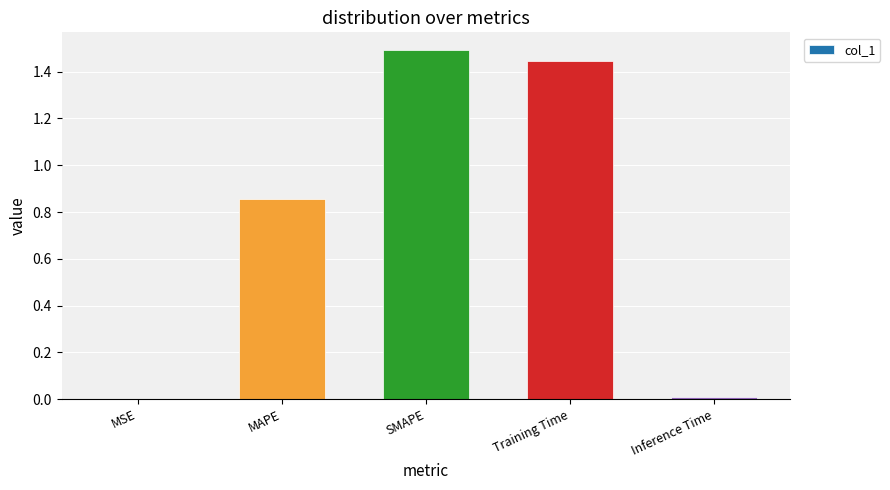

True or false: the data shows 1.3 at MAPE.

False